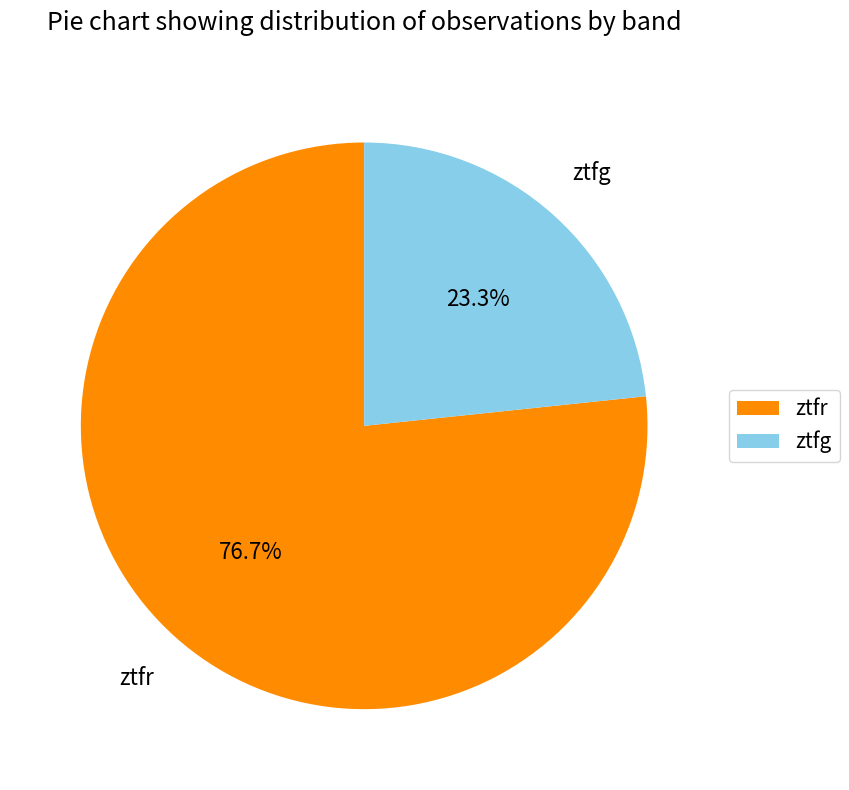

Approximately how many times larger is the value at ztfg compared to ztfr?

0.3